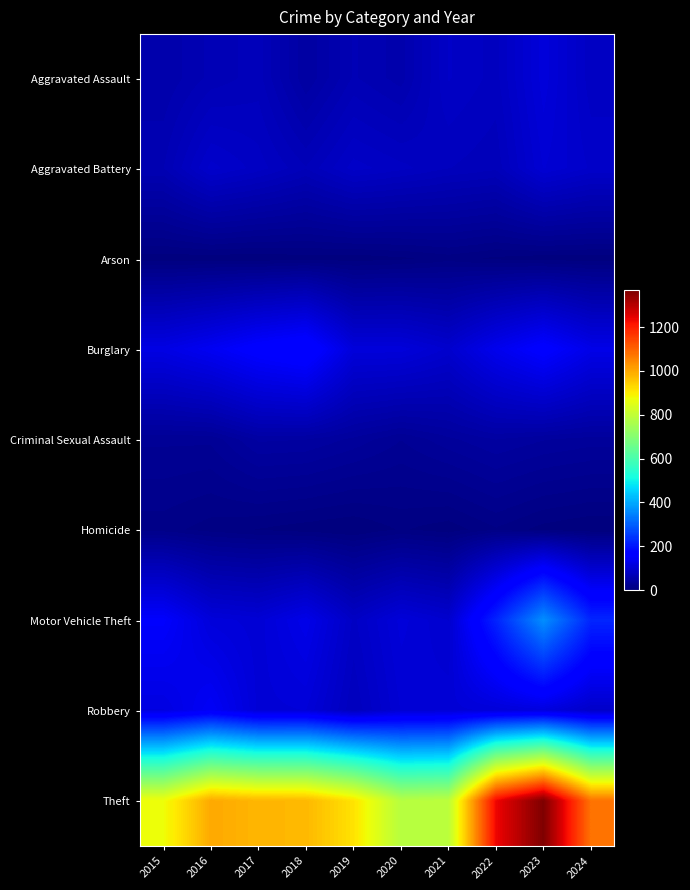

What is the difference between the highest and lowest values at 2021?

789